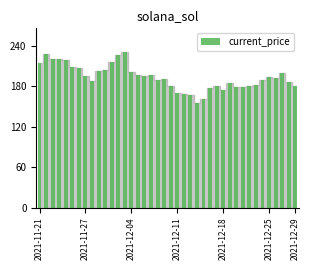

What is the greatest value displayed?

231.0